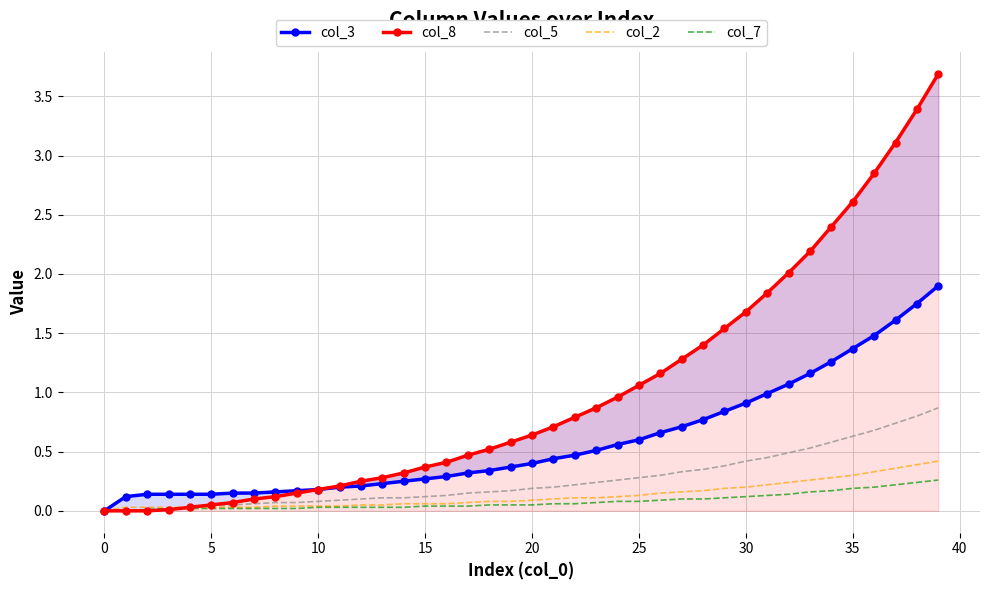

At how many categories does at least one series exceed 1?

15